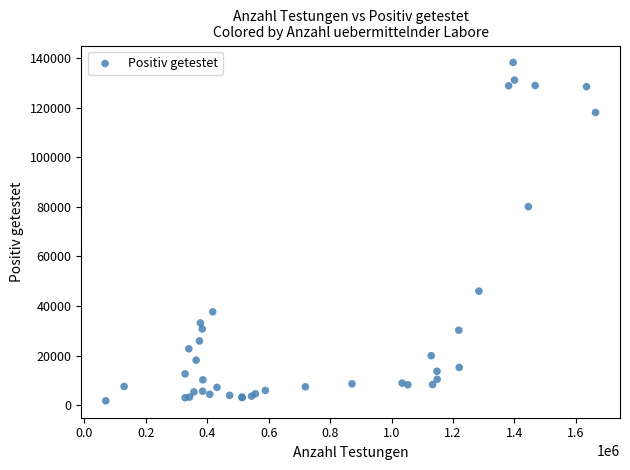

What Y value in the scatter plot is closest to 70013?

80097